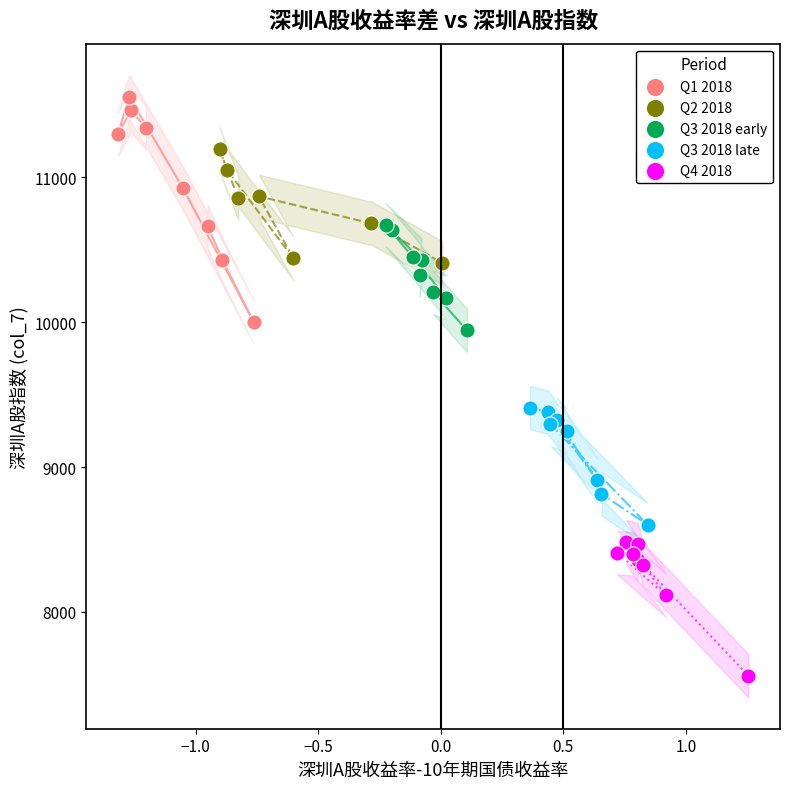

Which series has the largest Y range (max minus min)?

Q1 2018